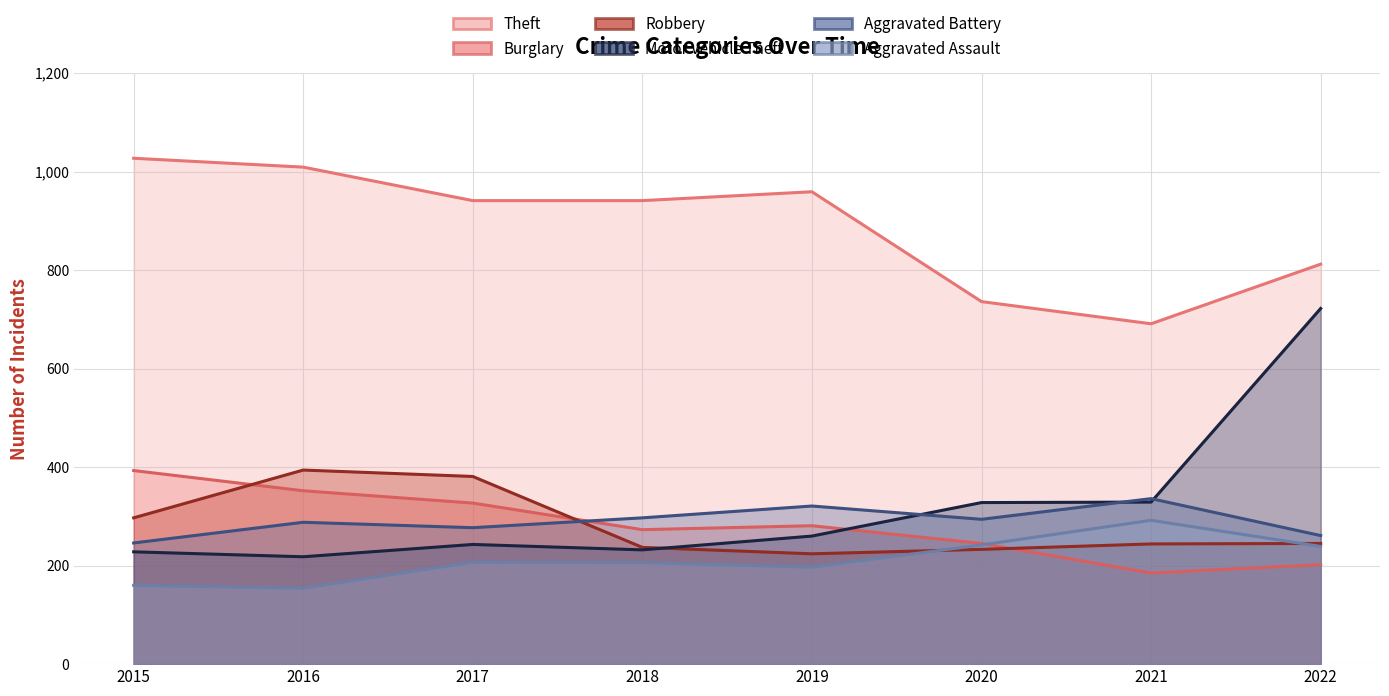

At which category does Theft reach its first local valley?

2021